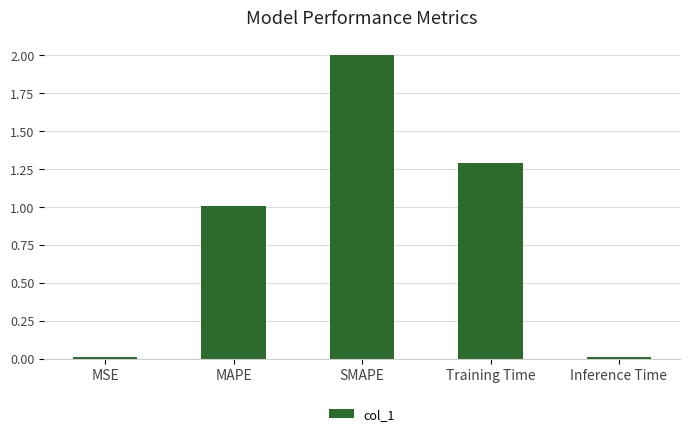

What is the sum of all values?

4.3